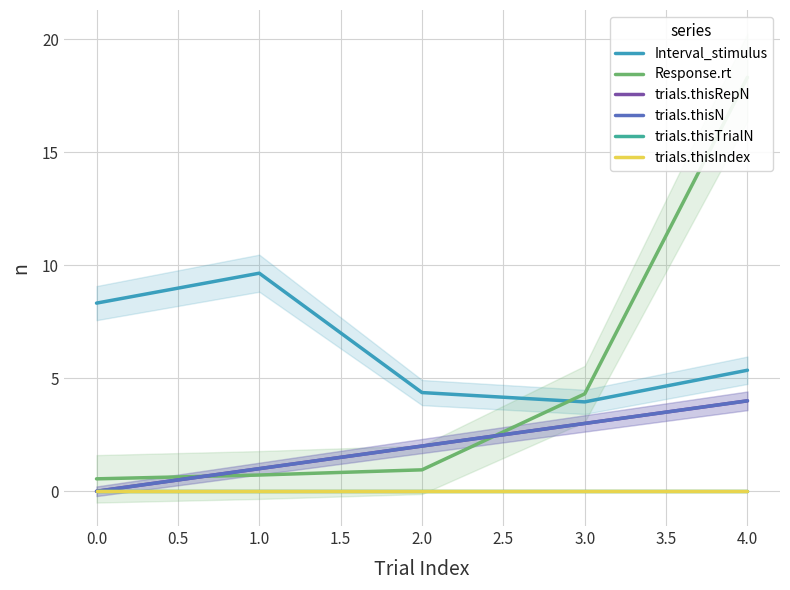

True or false: trials.thisIndex and trials.thisRepN intersect in this chart.

False